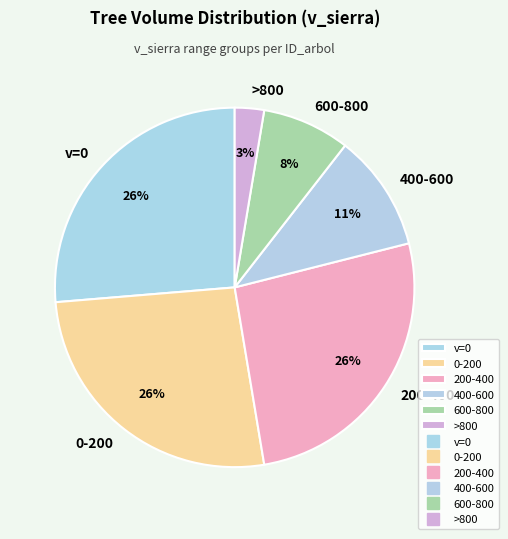

Combined, do v=0 and 200-400 account for over 50%?

Yes